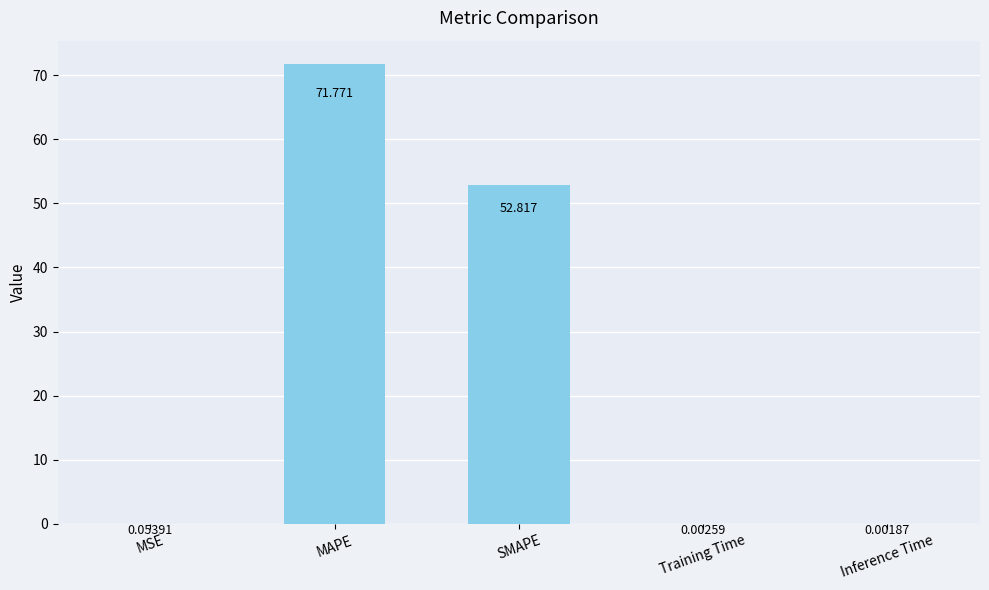

What is the approximate value at MAPE?

71.8